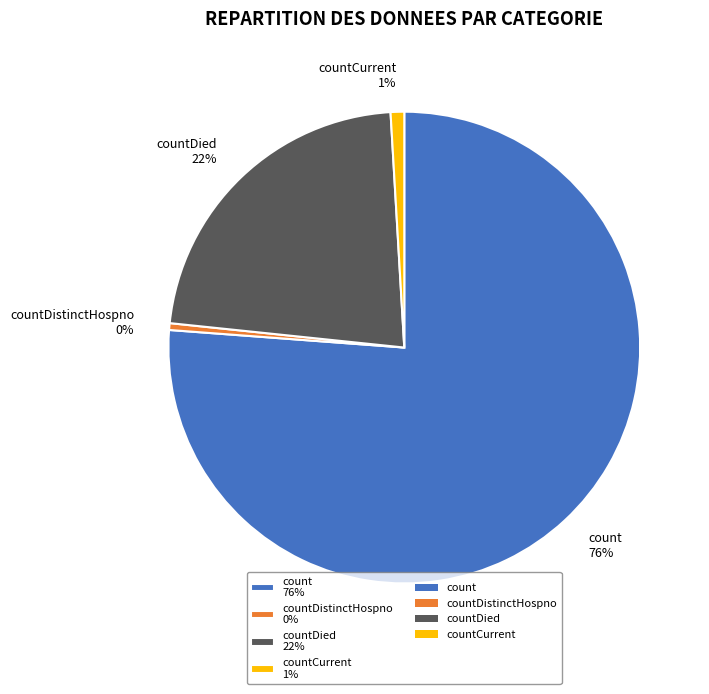

To the nearest percent, what is the average slice percentage?

25%